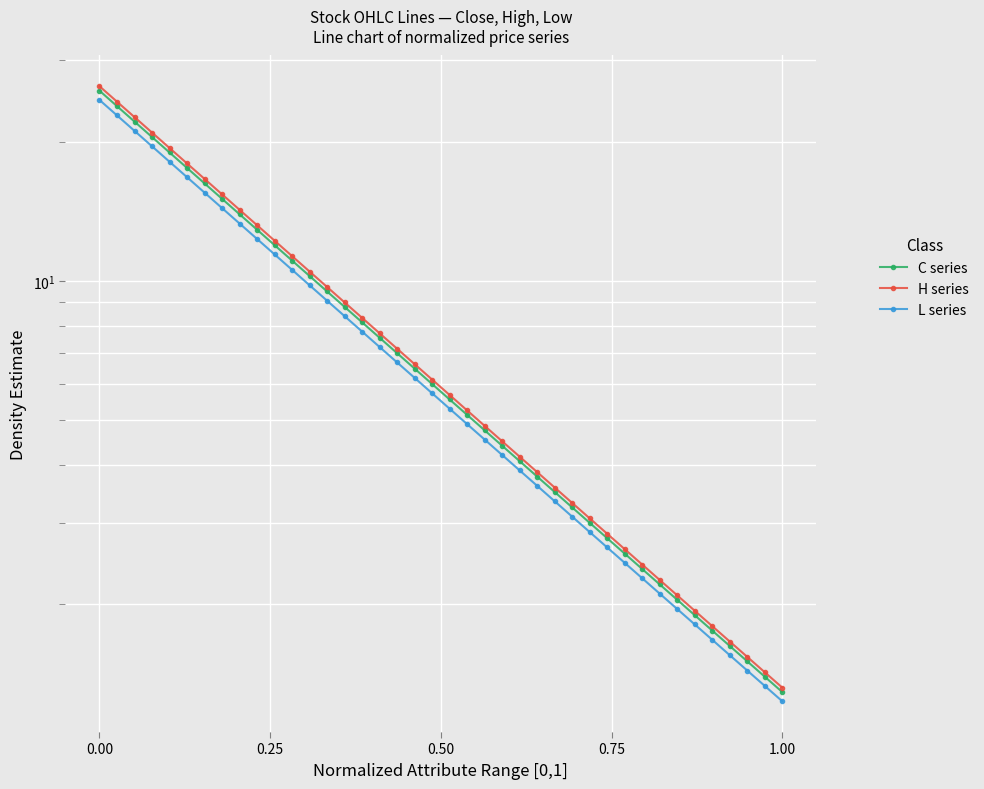

Reading left to right, extract all data points from this chart.

C series: 25.8	23.9	22.1	20.5	19.0	17.6	16.3	15.1	13.9	12.9	12.0	11.1	10.3	9.5	8.8	8.1	7.5	7.0	6.5	6.0	5.5	5.1	4.8	4.4	4.1	3.8	3.5	3.2	3.0	2.8	2.6	2.4	2.2	2.0	1.9	1.8	1.6	1.5	1.4	1.3
H series: 26.4	24.4	22.6	21.0	19.4	18.0	16.6	15.4	14.3	13.2	12.2	11.3	10.5	9.7	9.0	8.3	7.7	7.1	6.6	6.1	5.7	5.3	4.9	4.5	4.2	3.9	3.6	3.3	3.1	2.8	2.6	2.4	2.3	2.1	1.9	1.8	1.7	1.5	1.4	1.3
L series: 24.6	22.8	21.1	19.6	18.1	16.8	15.5	14.4	13.3	12.3	11.4	10.6	9.8	9.1	8.4	7.8	7.2	6.7	6.2	5.7	5.3	4.9	4.5	4.2	3.9	3.6	3.3	3.1	2.9	2.7	2.5	2.3	2.1	2.0	1.8	1.7	1.6	1.4	1.3	1.2